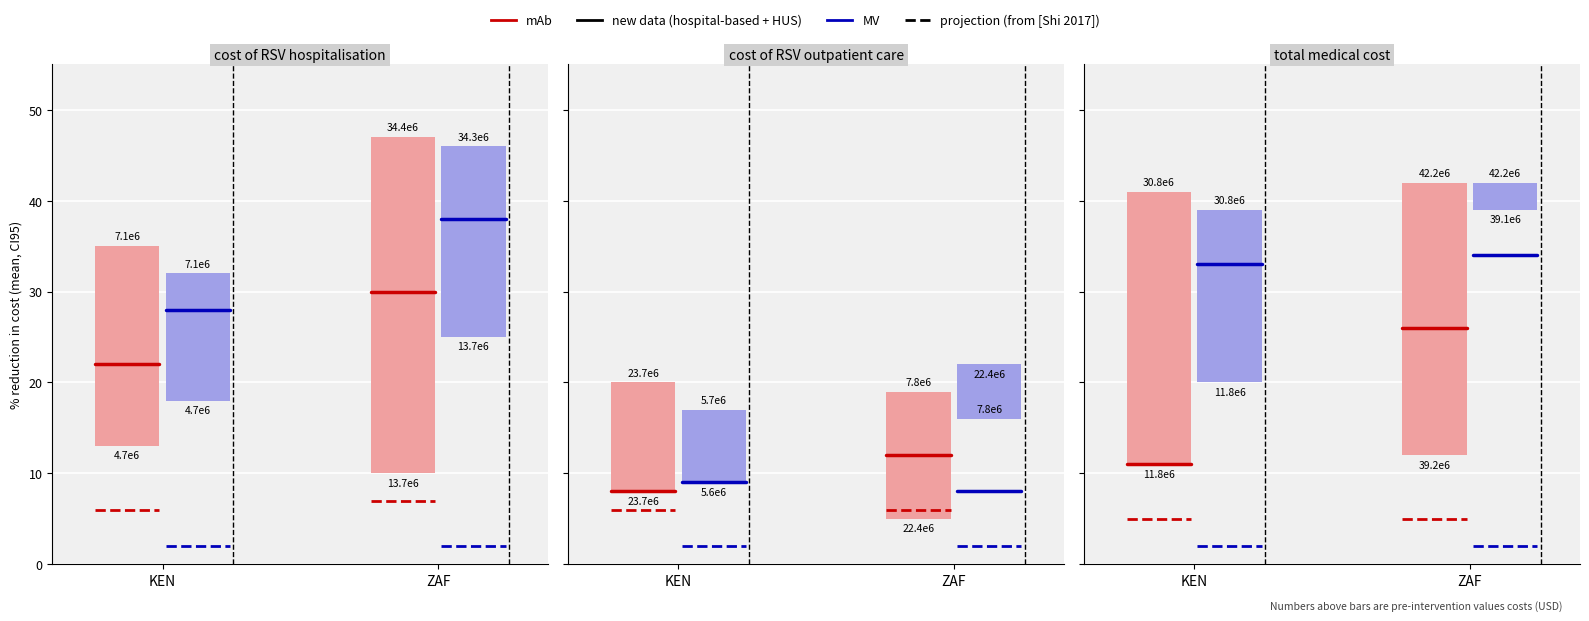

How many groups of bars are there?

2